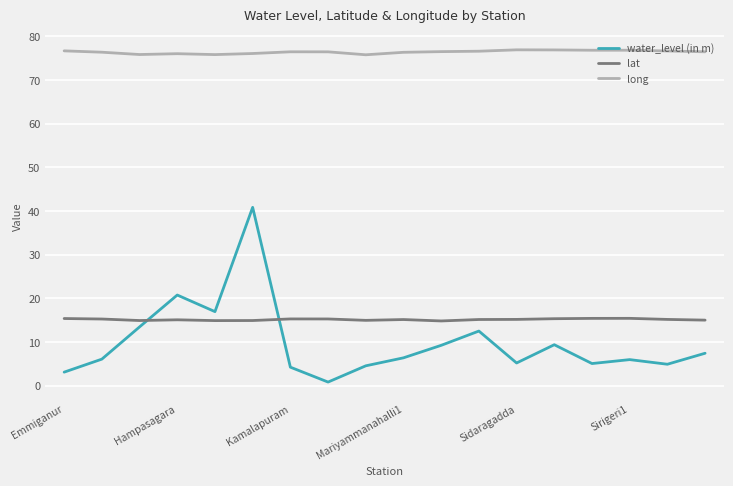

How many categories are shown in the chart?

18